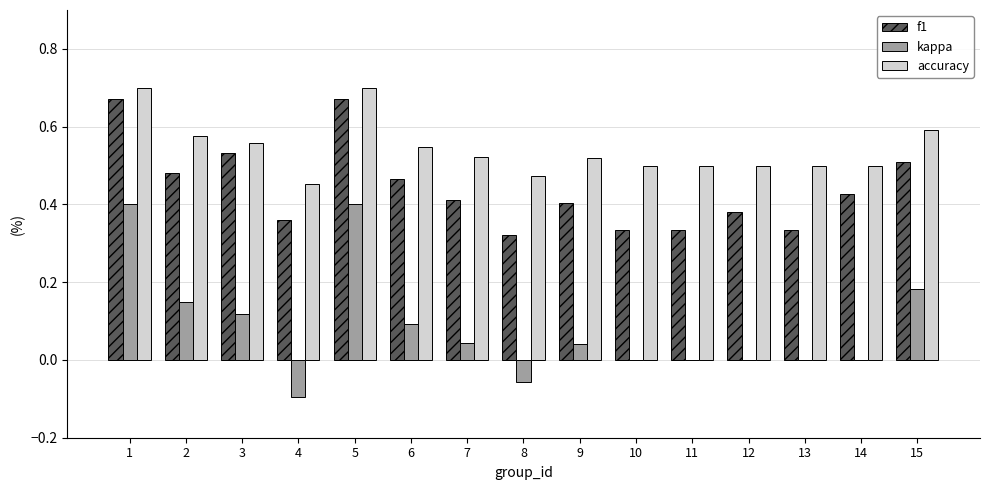

What is the total value across all series at 10?

0.8